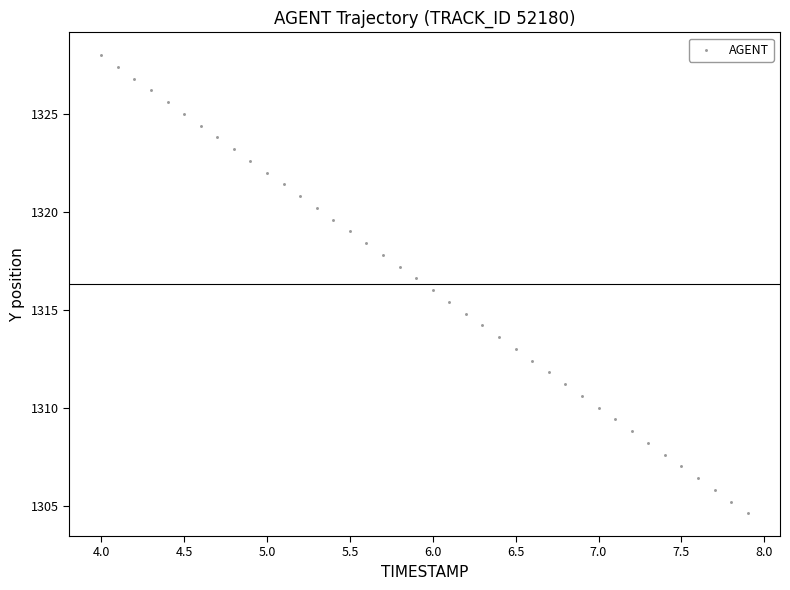

What is the range of Y values (max minus min)?

23.4